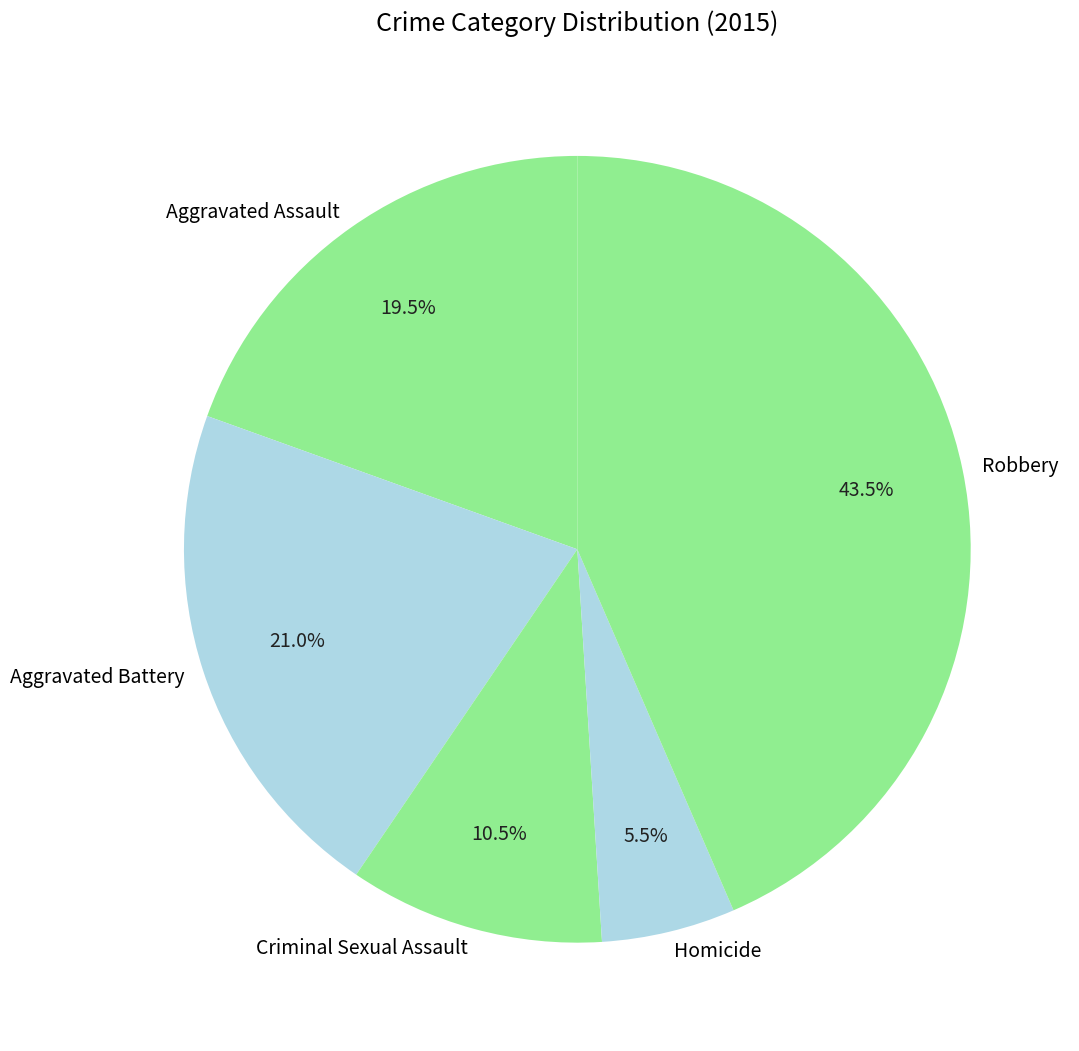

What is the largest slice in the pie chart?

Robbery